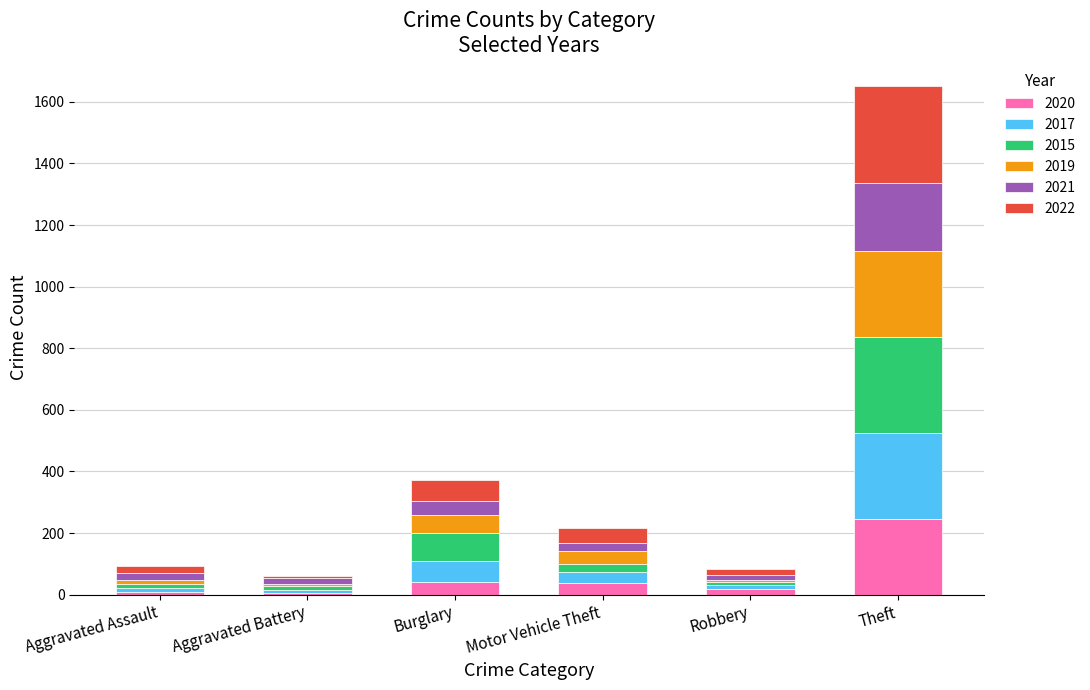

At which category is the sum across all series the highest?

Theft